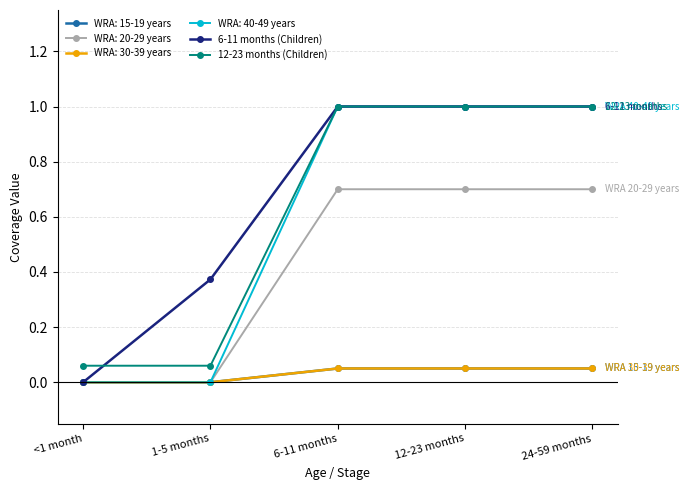

What is the total value across all series at 1-5 months?

0.4